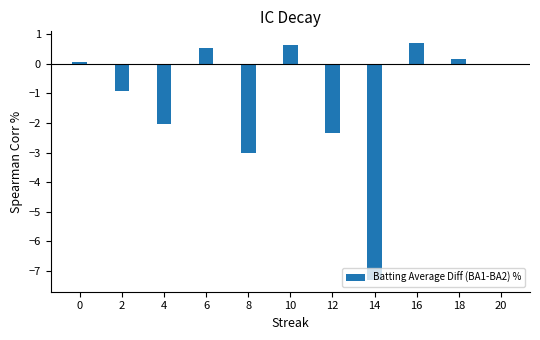

True or false: the data shows 0.0 at 20.

True